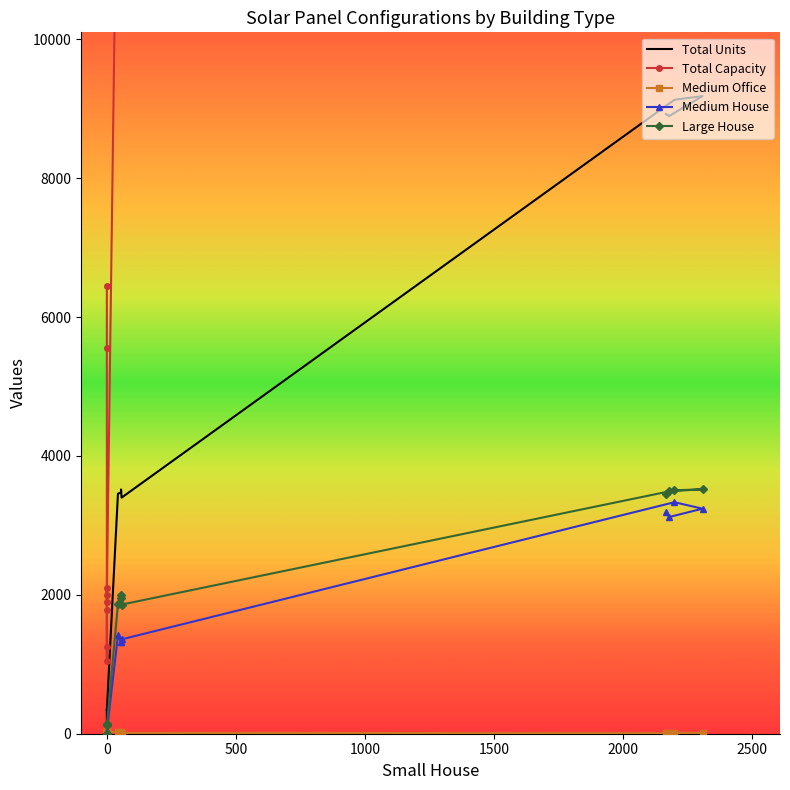

What is the average value of the Medium Office series?

17